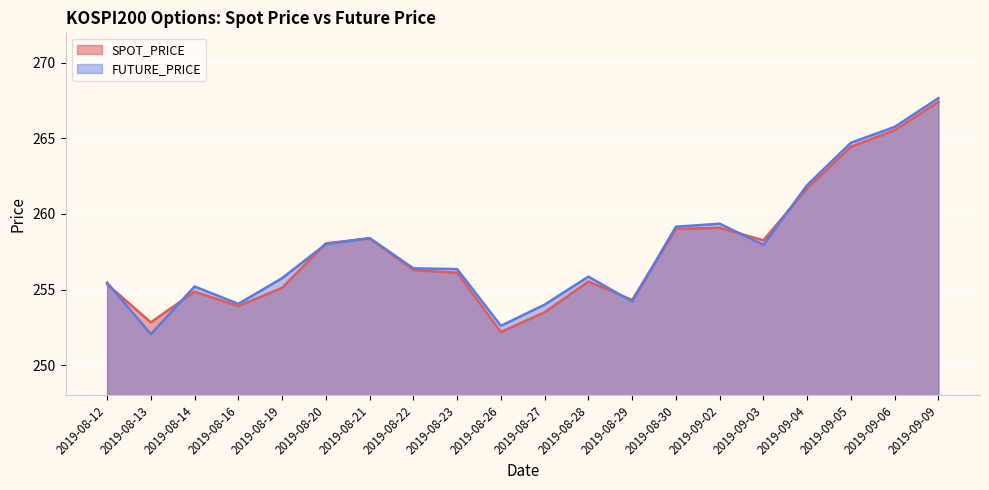

Rank the series by their average value, from lowest to highest.

SPOT_PRICE, FUTURE_PRICE